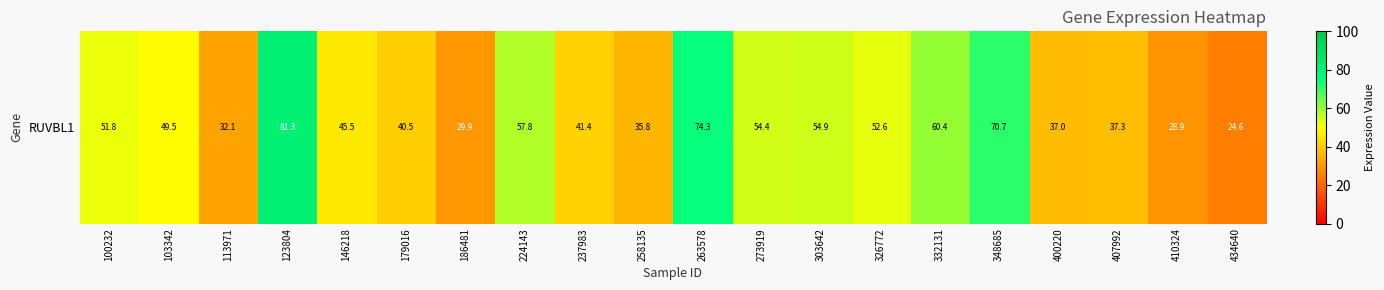

What is the change in value from 407992 to 434640?

-12.7